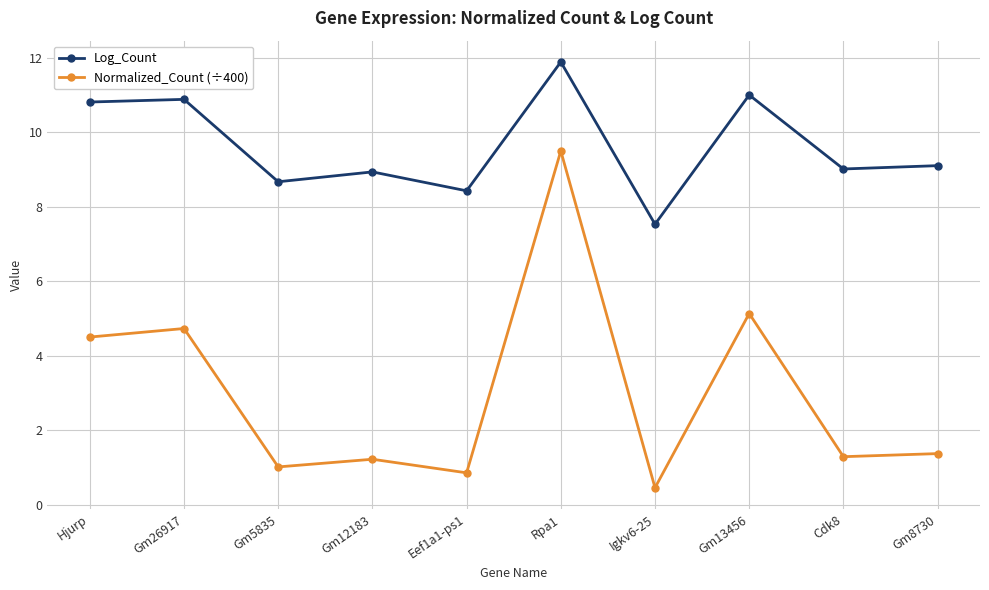

Which series has the largest range (max minus min)?

Normalized_Count (÷400)